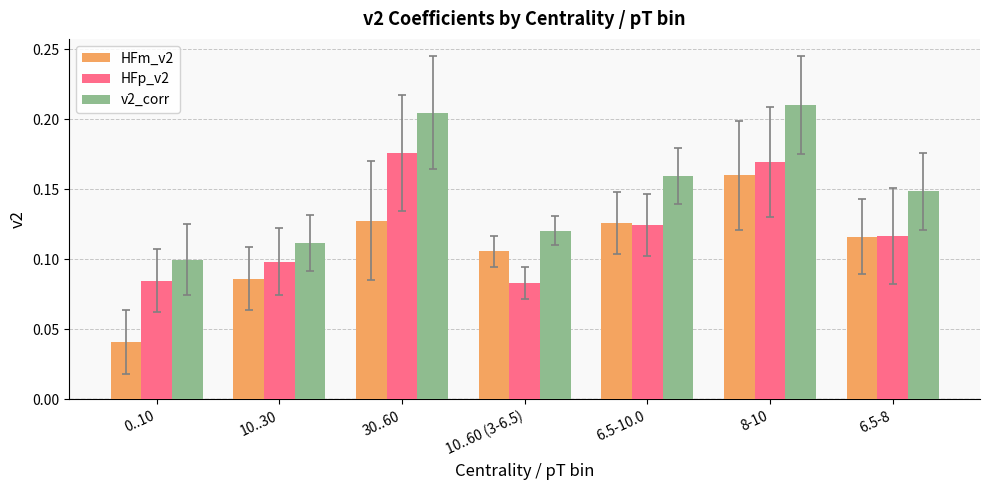

Rank the series by their maximum value, from lowest to highest.

HFm_v2, HFp_v2, v2_corr